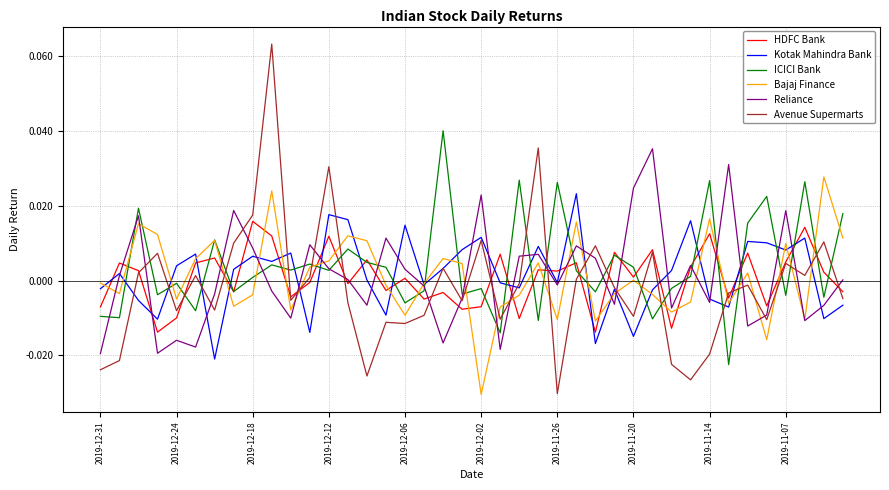

Which series has the largest range (max minus min)?

Avenue Supermarts